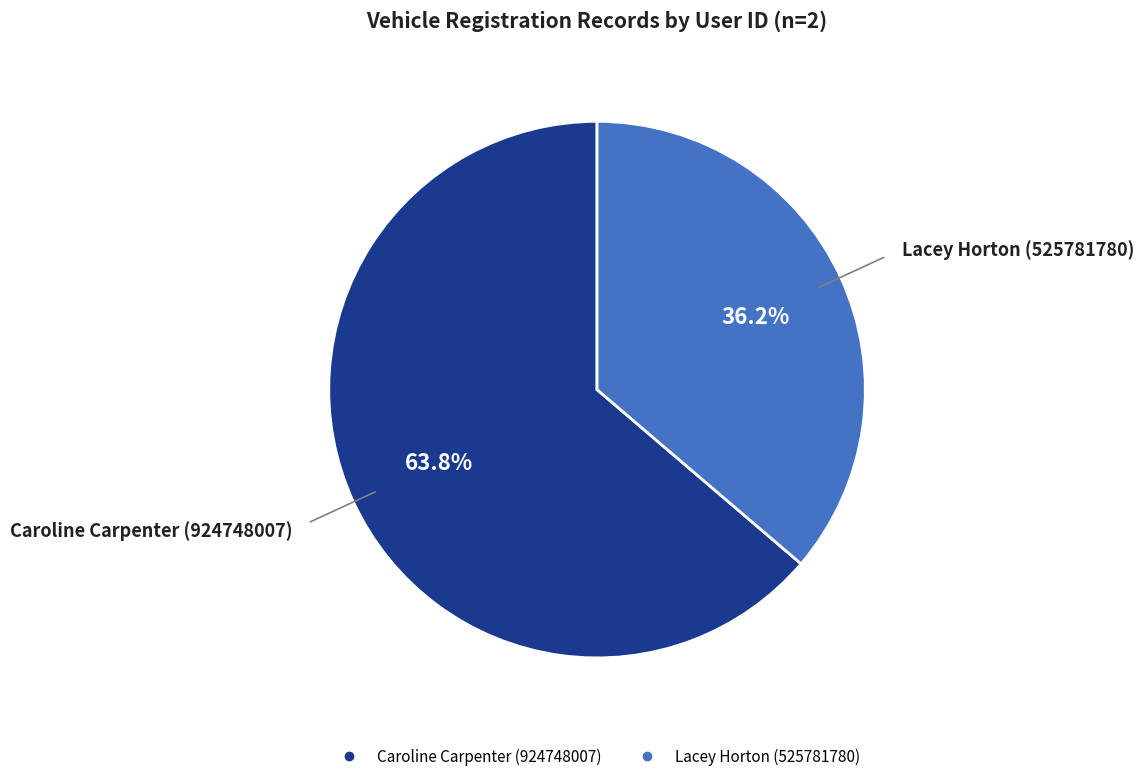

The Lacey Horton (525781780) slice represents 36% of the pie. True or false?

True